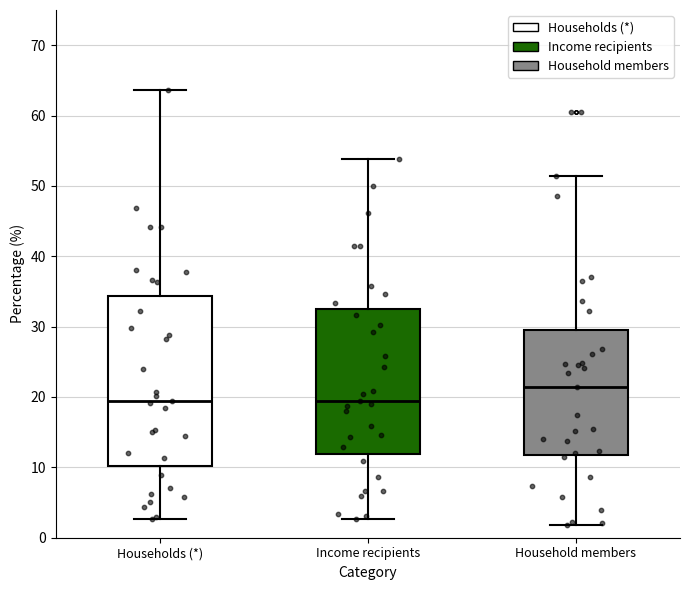

Reading left to right, transcribe this box plot: for each box, give where its median line is, the range the box spans, and where its two whiskers end, as read against the y-axis. The values are not printed on the chart, so give them approximately, as read against the axis.

Households (*): median 20, box 10 to 34, whiskers 3 to 64
Income recipients: median 20, box 12 to 33, whiskers 3 to 54
Household members: median 21, box 12 to 30, whiskers 2 to 51